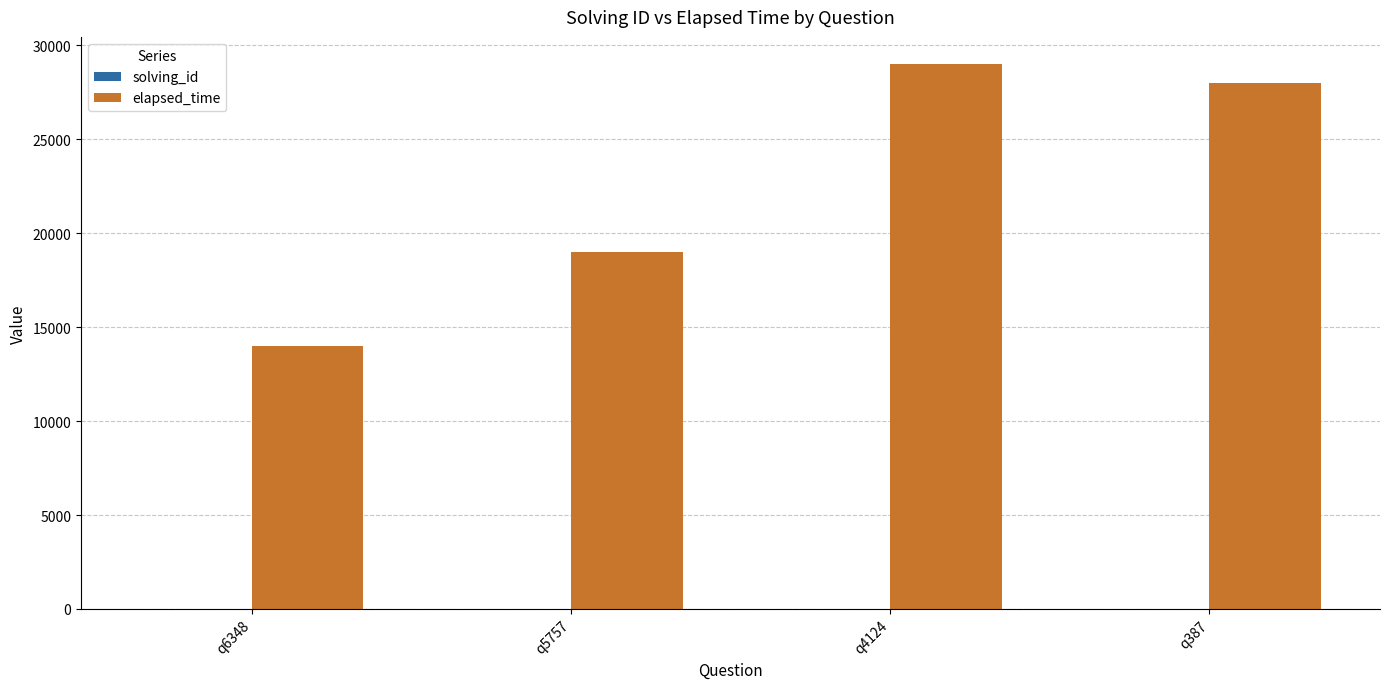

Count the number of data series in this chart.

2